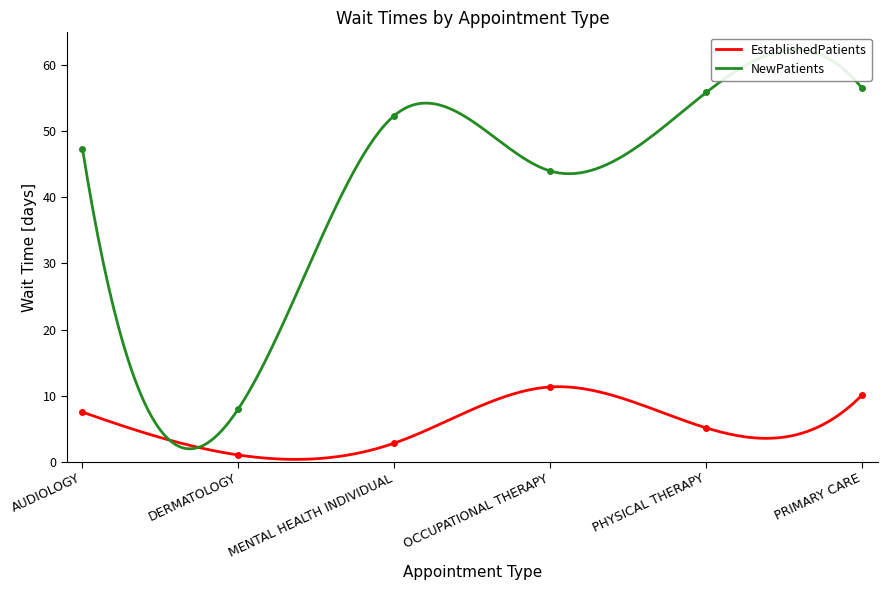

Reading left to right, what are all the values shown in this chart?

EstablishedPatients: 7.5	1.0	2.8	11.3	5.1	10.1
NewPatients: 47.4	8.0	52.4	44.0	55.9	56.5